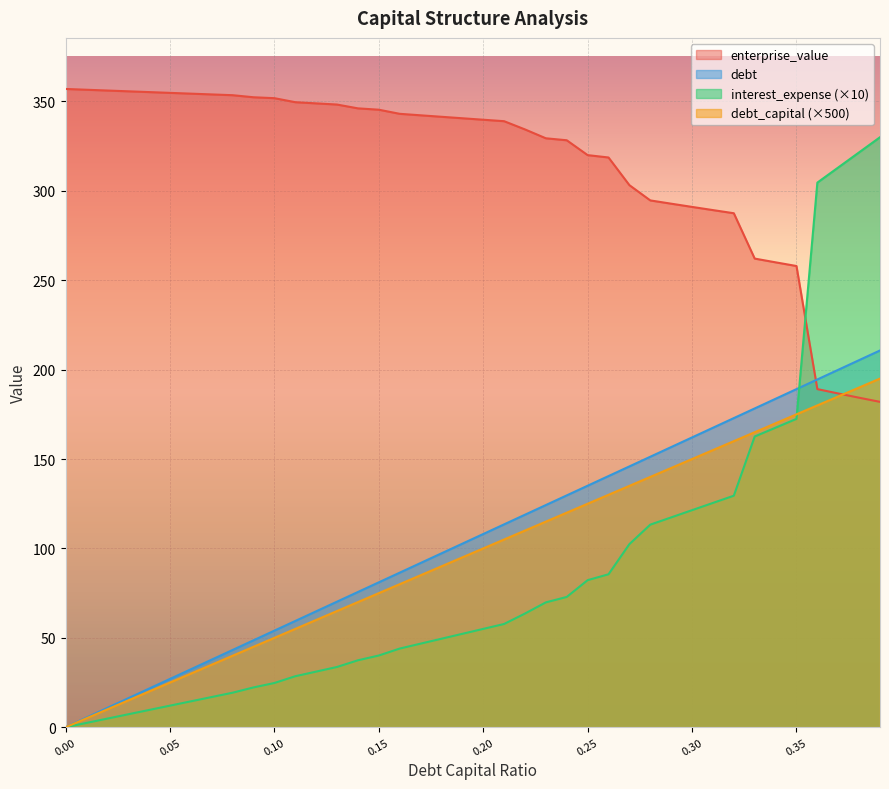

Which series has the largest total across all categories?

enterprise_value